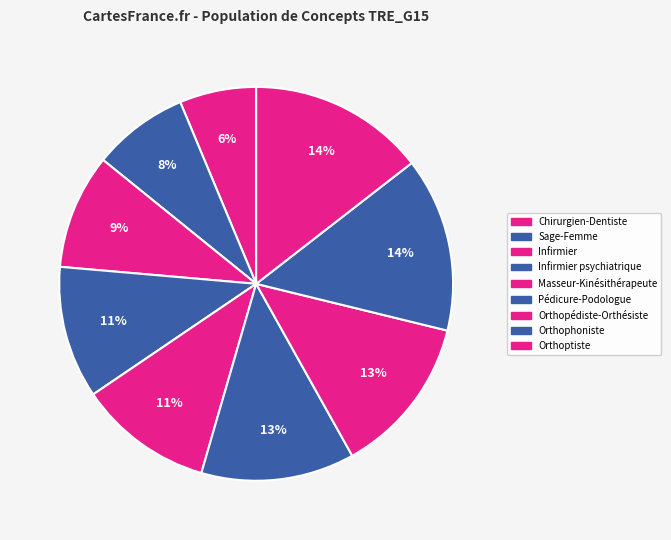

How many segments does this pie chart have?

9